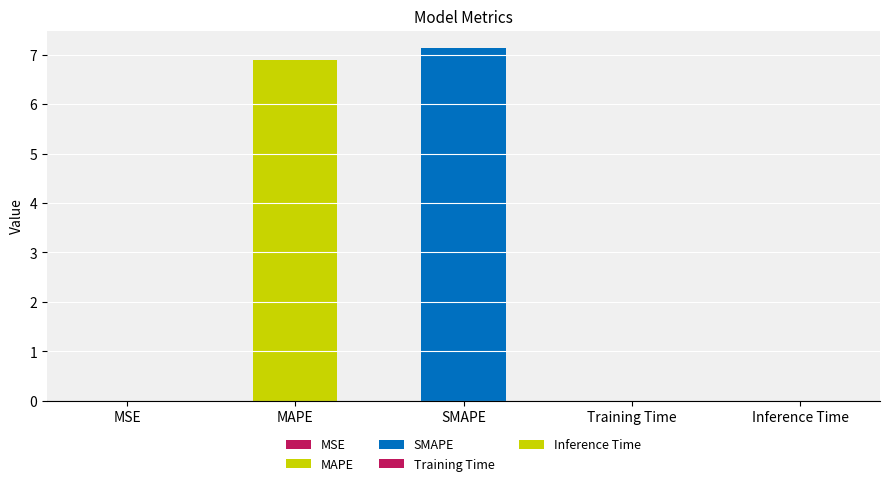

What is the difference between the values at SMAPE and Training Time?

7.1